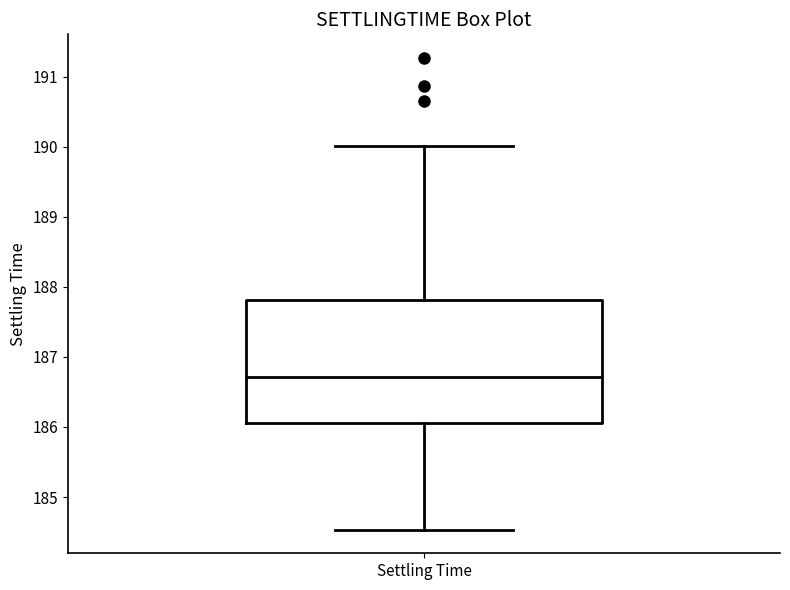

Where is the lower edge of the box for Settling Time on the y-axis? The values are not printed on the chart, so give them approximately, as read against the axis.

186.1